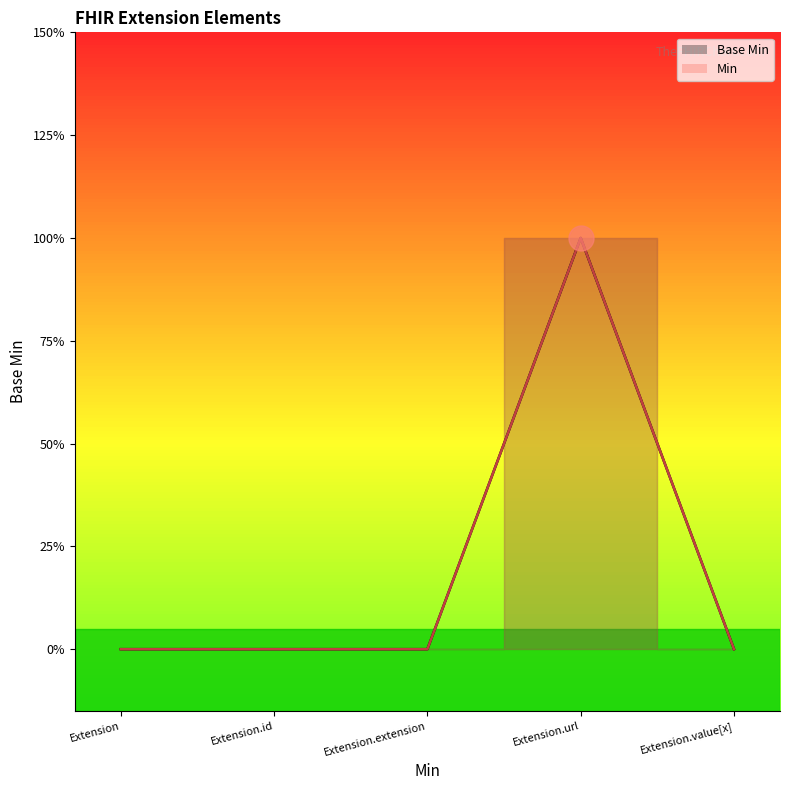

What is the greatest value displayed?

1